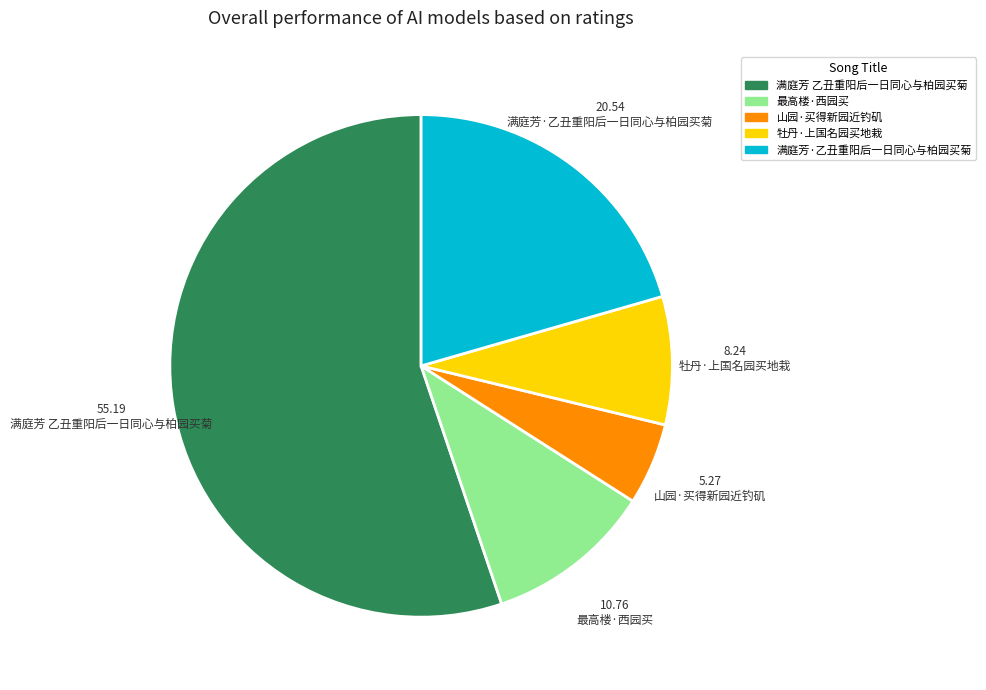

Which slice is the smallest?

山园·买得新园近钓矶